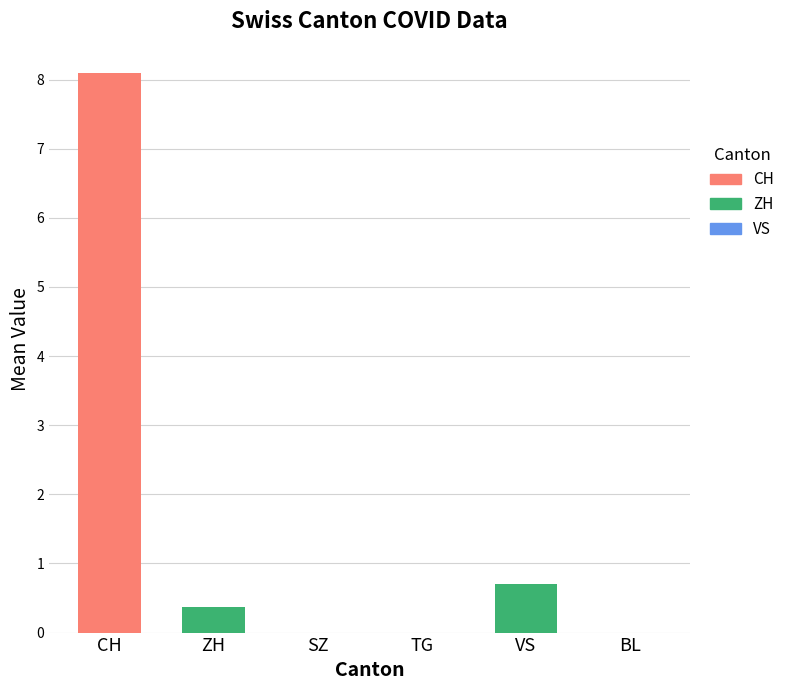

What is the maximum value for VS?

1